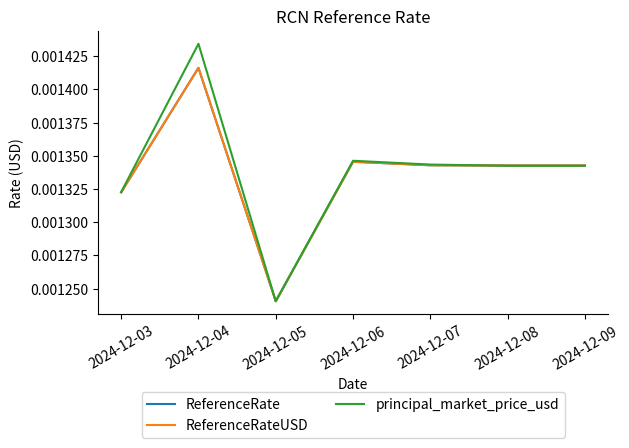

True or false: ReferenceRateUSD has a value of 0.0 at 2024-12-03.

False